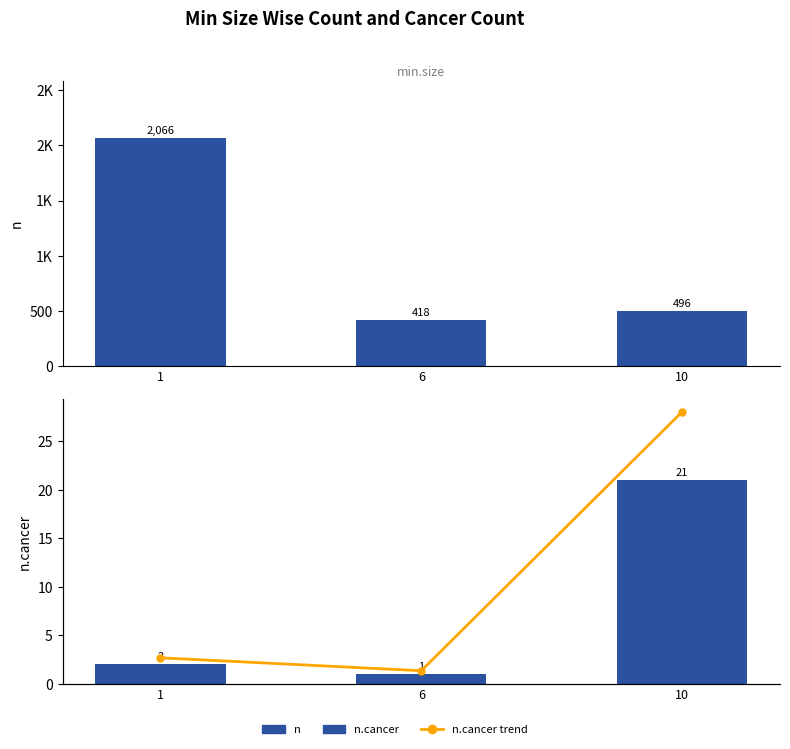

What is the lowest value of the n.cancer series?

1